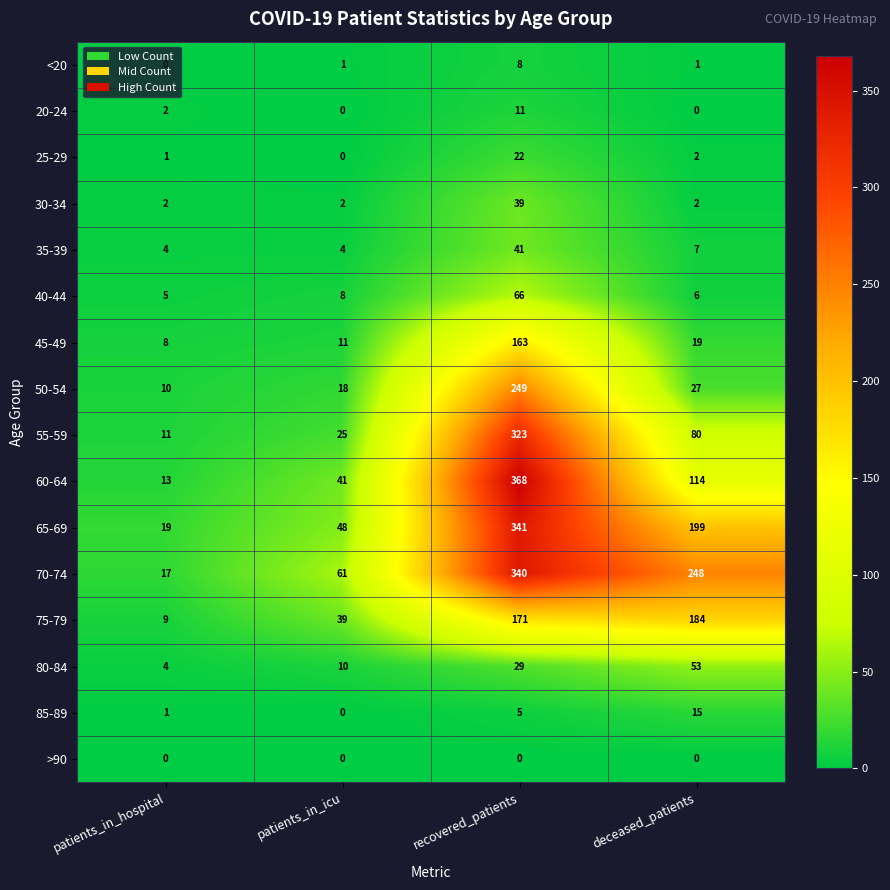

Count the number of categories in the chart.

4